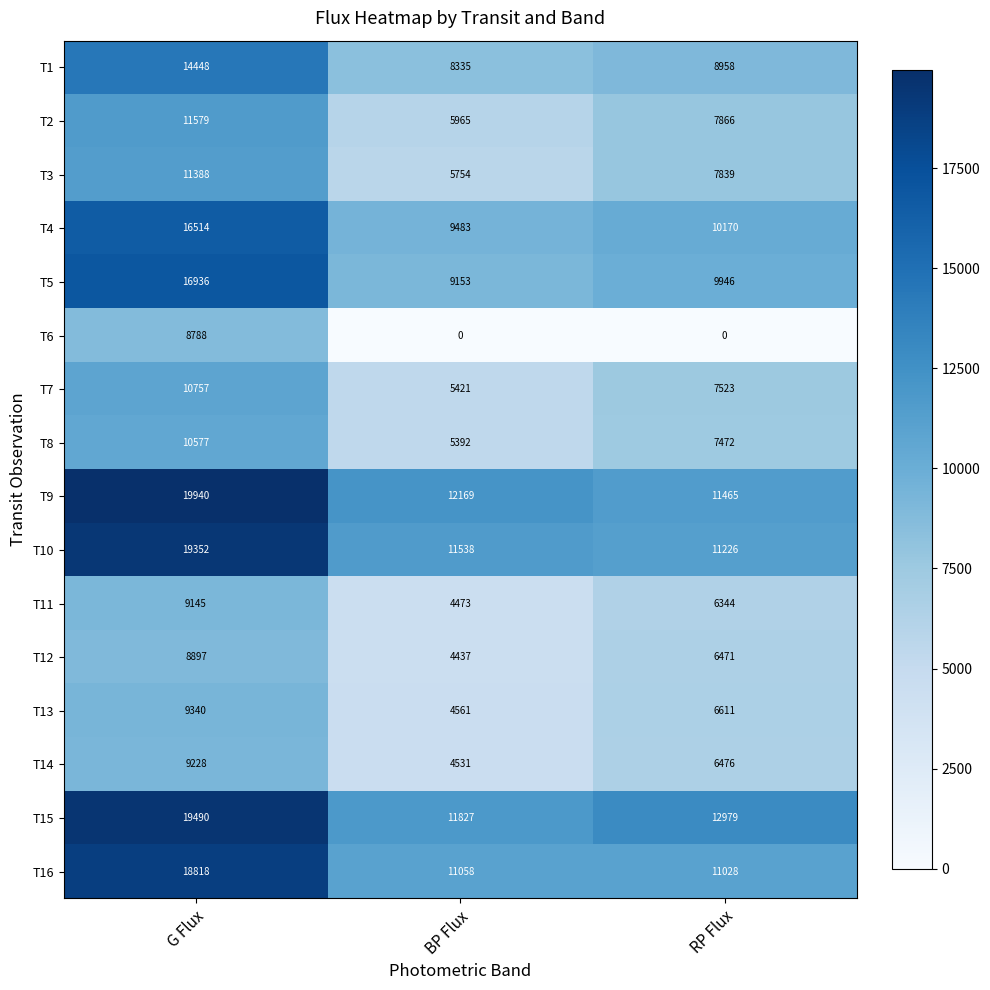

What is the sum of all T16 values?

40904